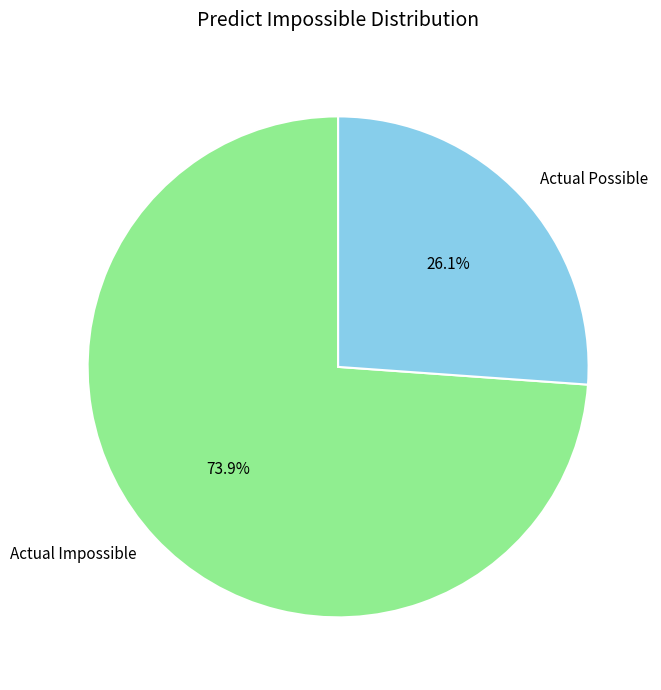

To the nearest percent, what percentage of the pie is Actual Possible?

26%